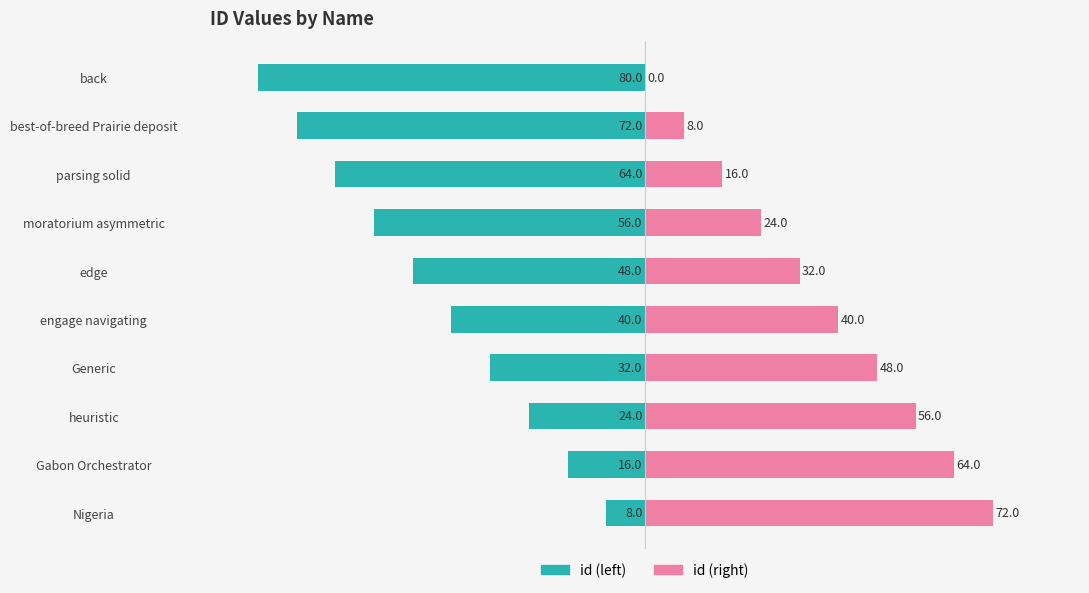

What are all the series names shown in the legend?

id (left), id (right)